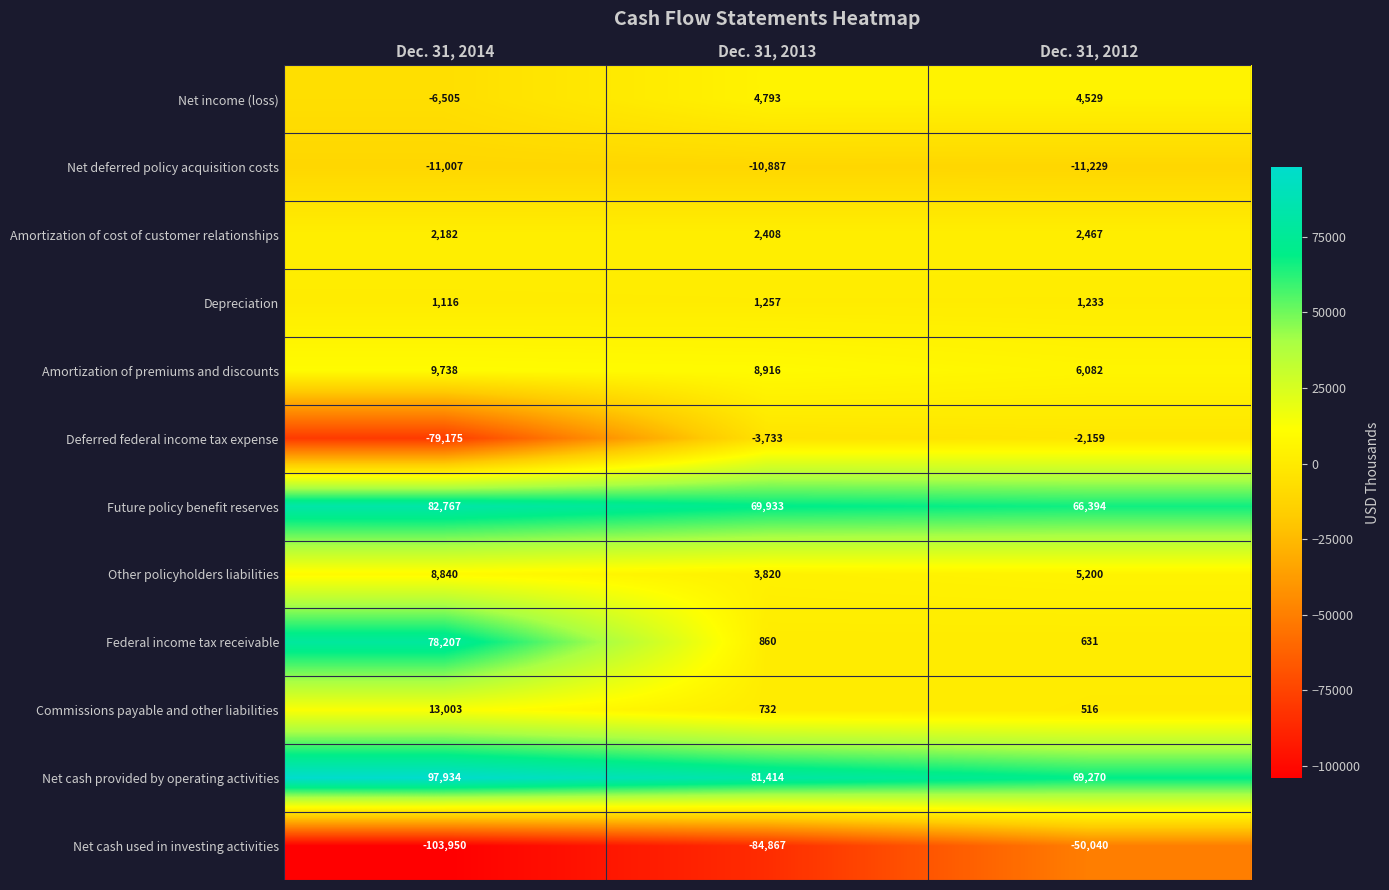

Which series has the widest spread of values?

Federal income tax receivable